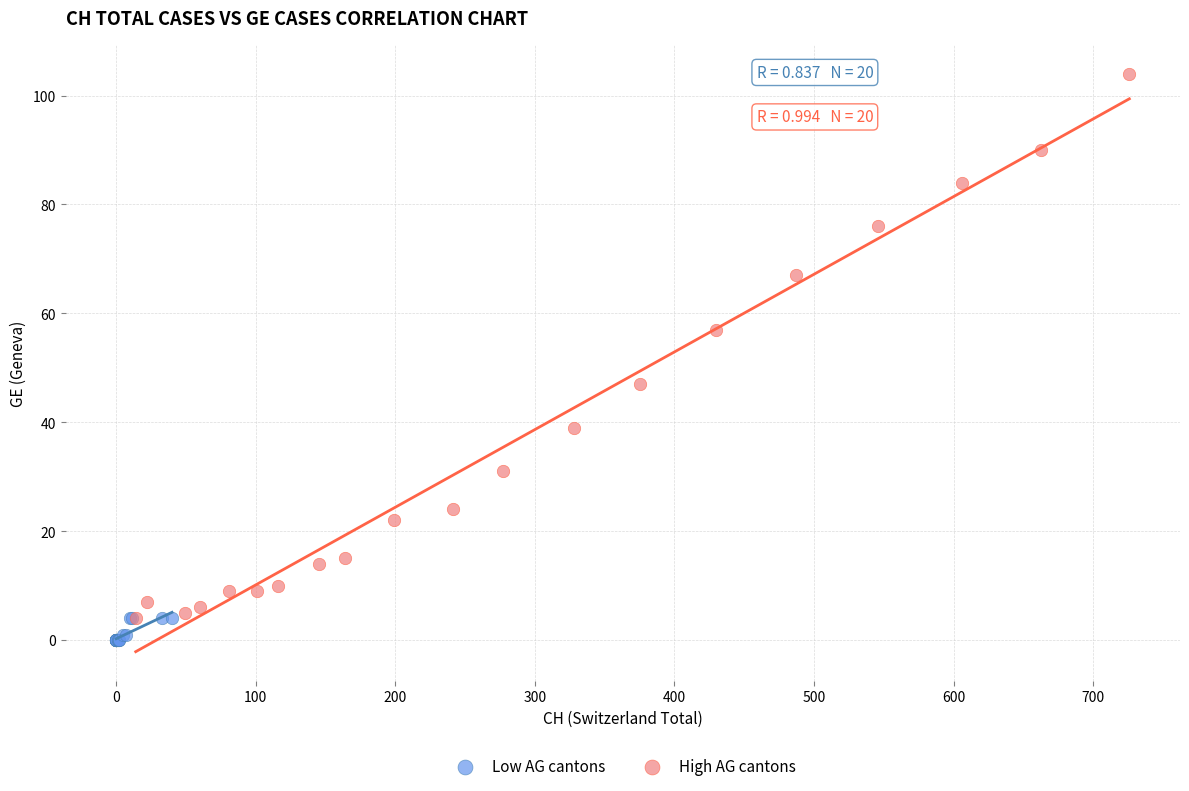

Which series has the widest spread of Y values?

High AG cantons